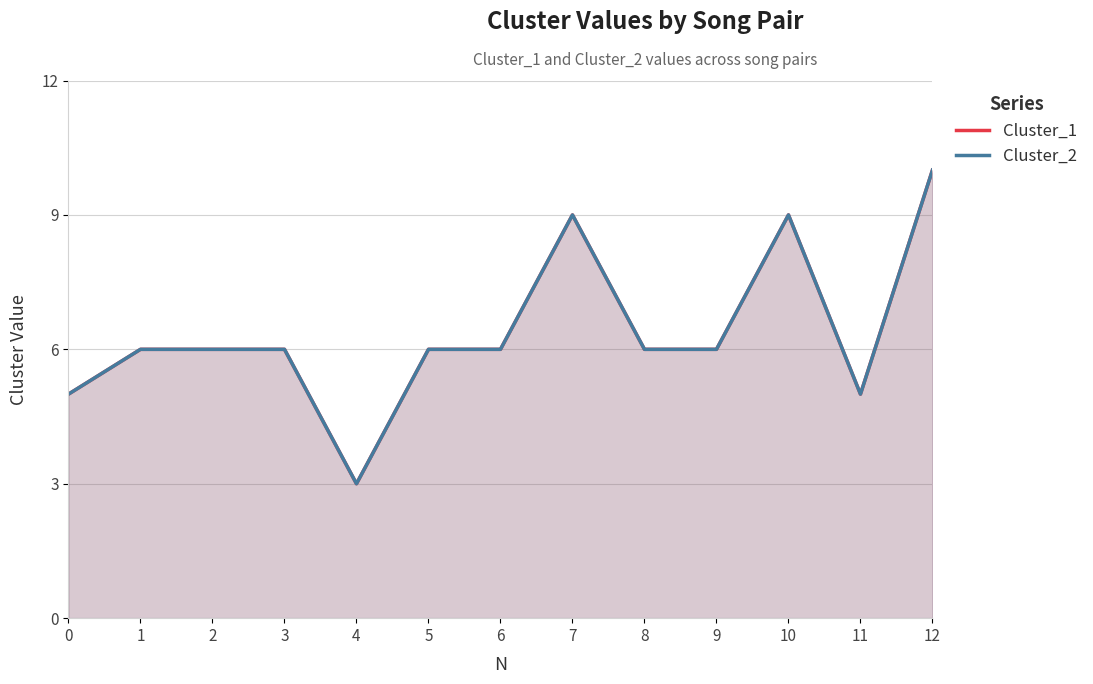

What is the value of the Cluster_1 point at the 5th from the left?

3